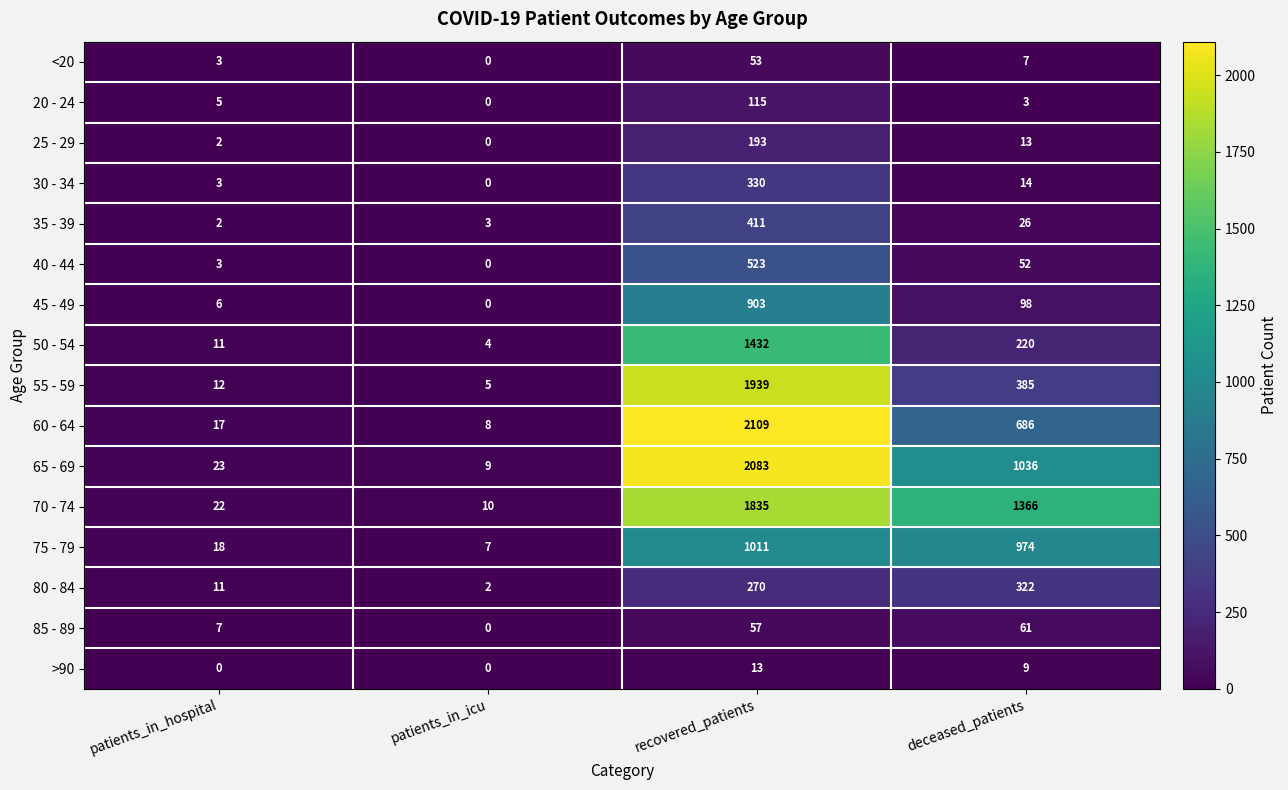

What is the difference between the maximum and minimum values in the 80 - 84 series?

320